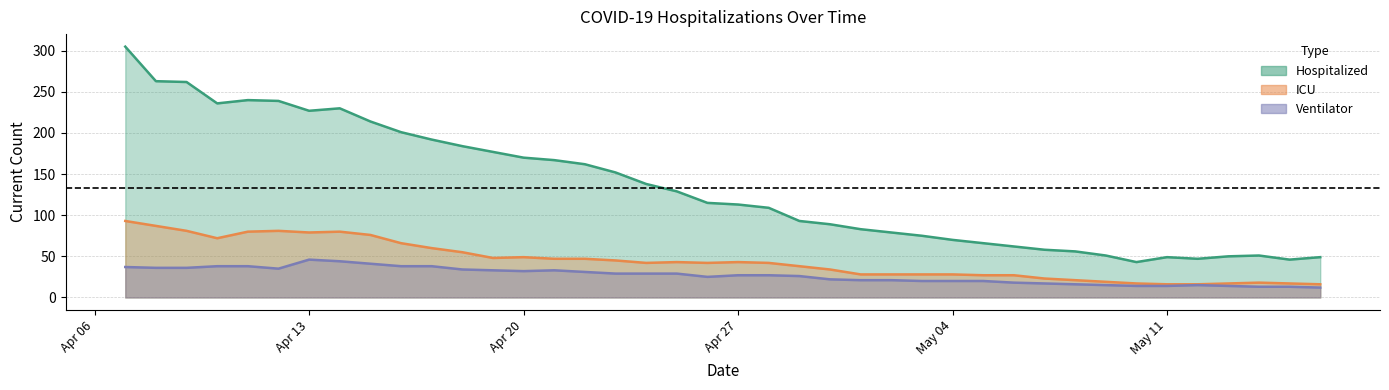

True or false: hospitalized_current has more than 0 points higher than both neighbors.

True